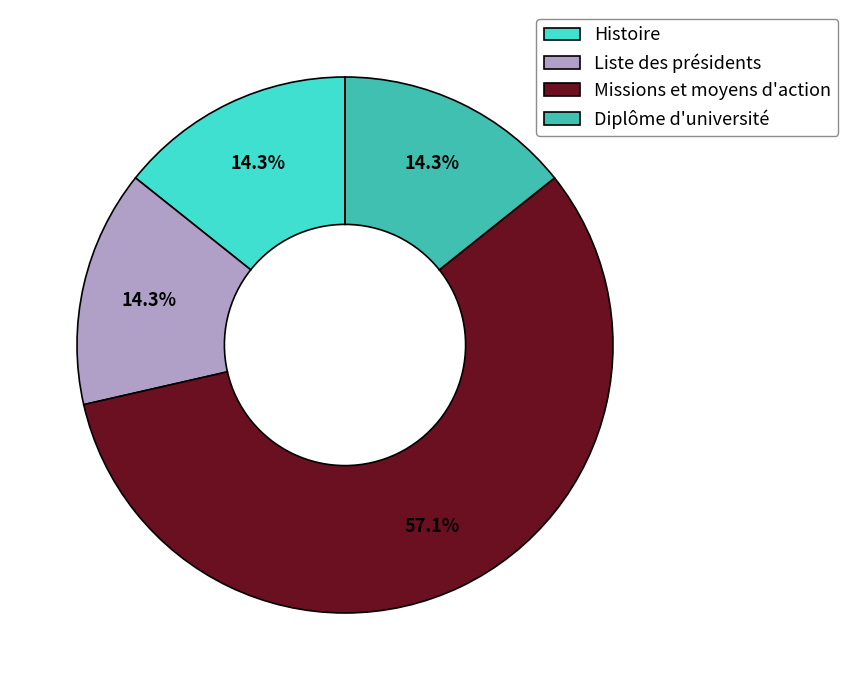

What is the majority slice?

Missions et moyens d'action